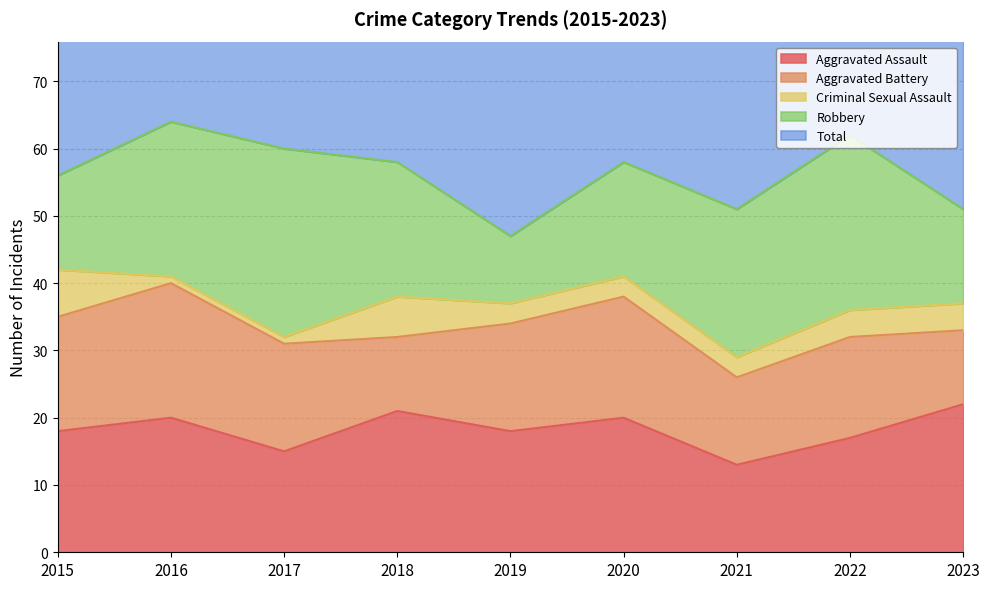

Is the value of Aggravated Assault at 2020 greater than the value of Criminal Sexual Assault at 2021?

Yes